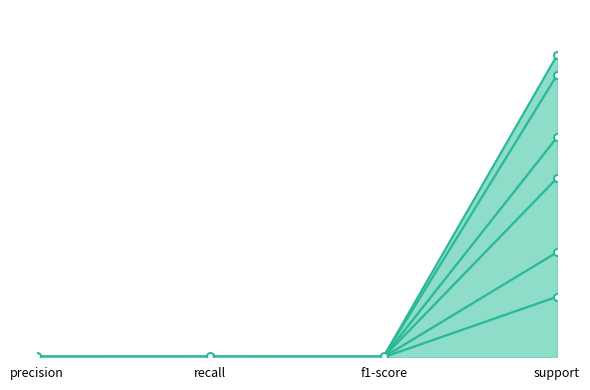

Which series has the largest total across all categories?

CD